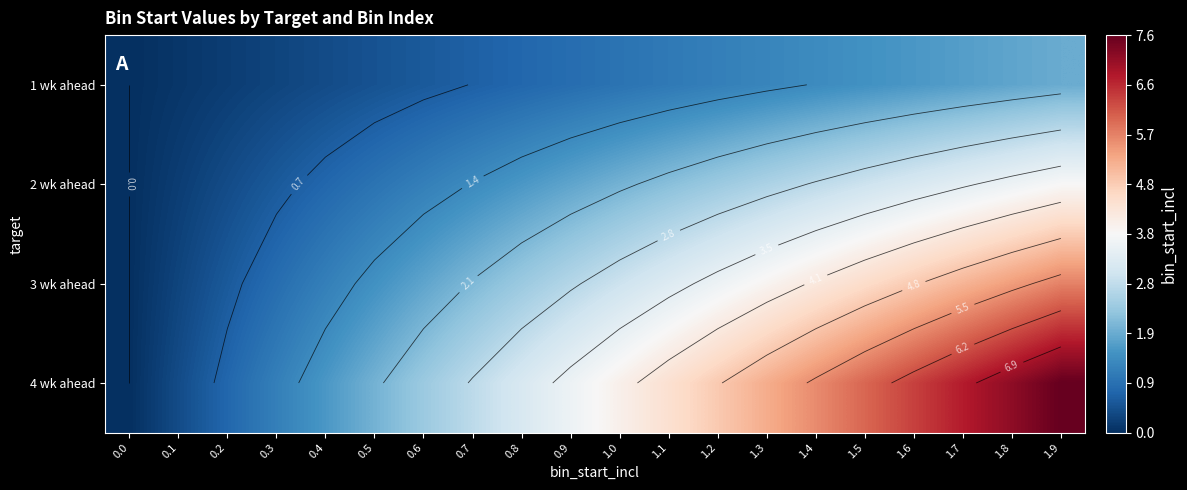

The value of 3 wk ahead at 0.1 is 0.3. True or false?

True